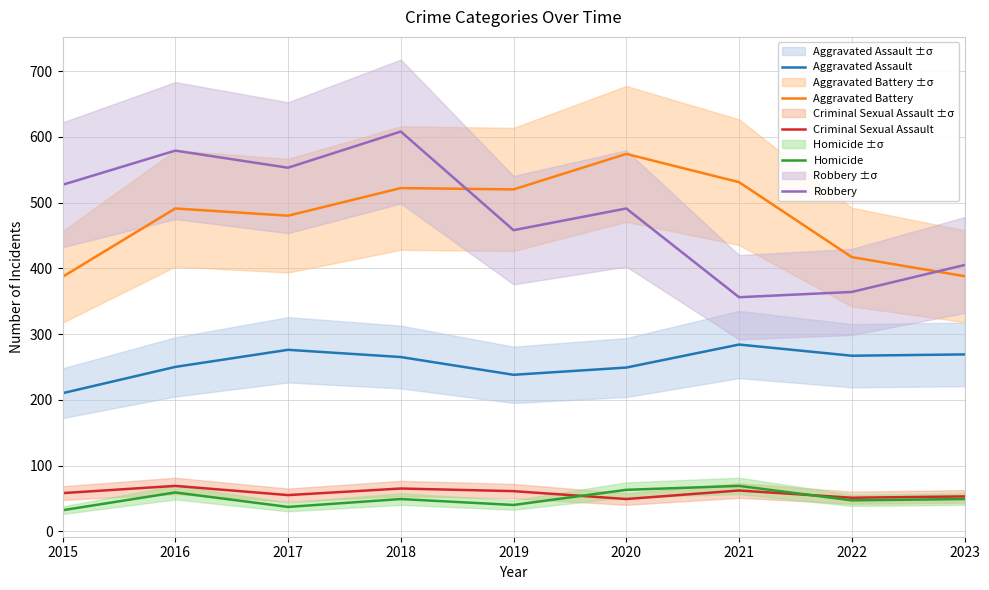

Which label corresponds to the smallest value in the chart?

2015